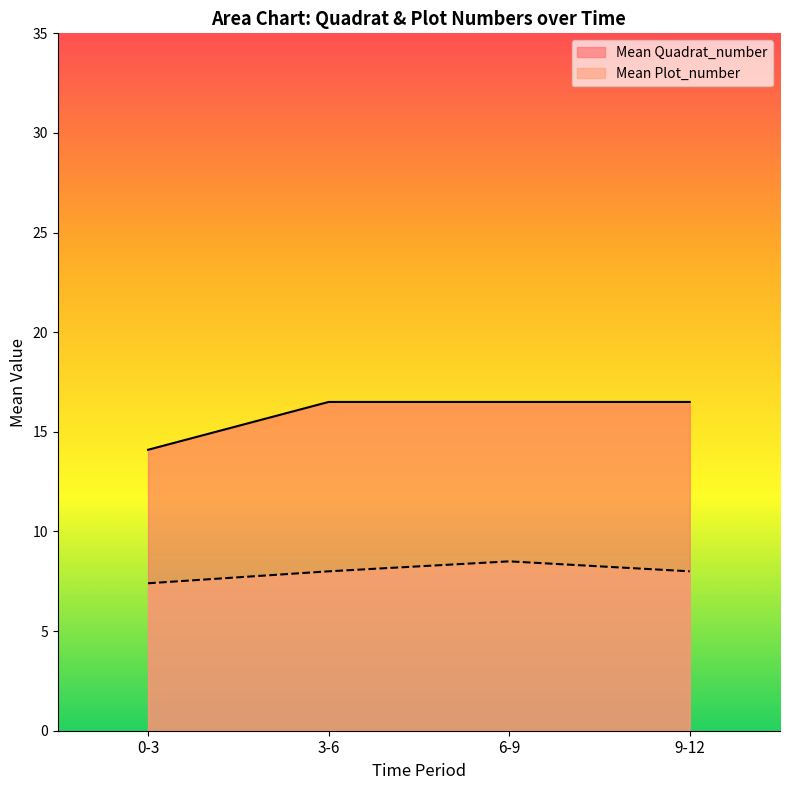

What is the label of the 1st point from the right?

9-12